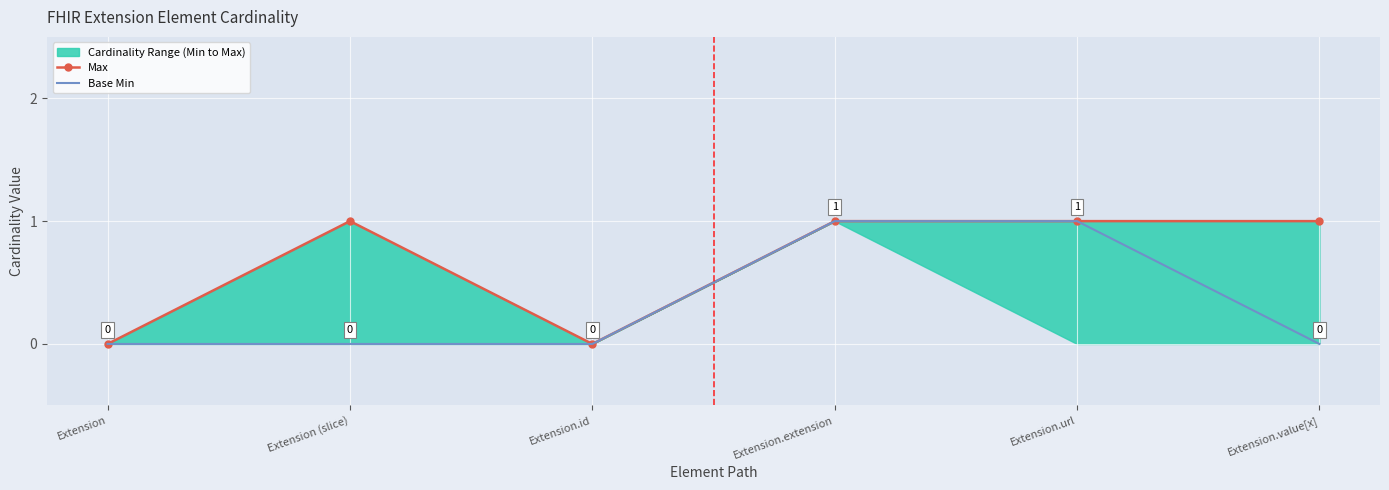

What position from the left is Extension.extension?

4